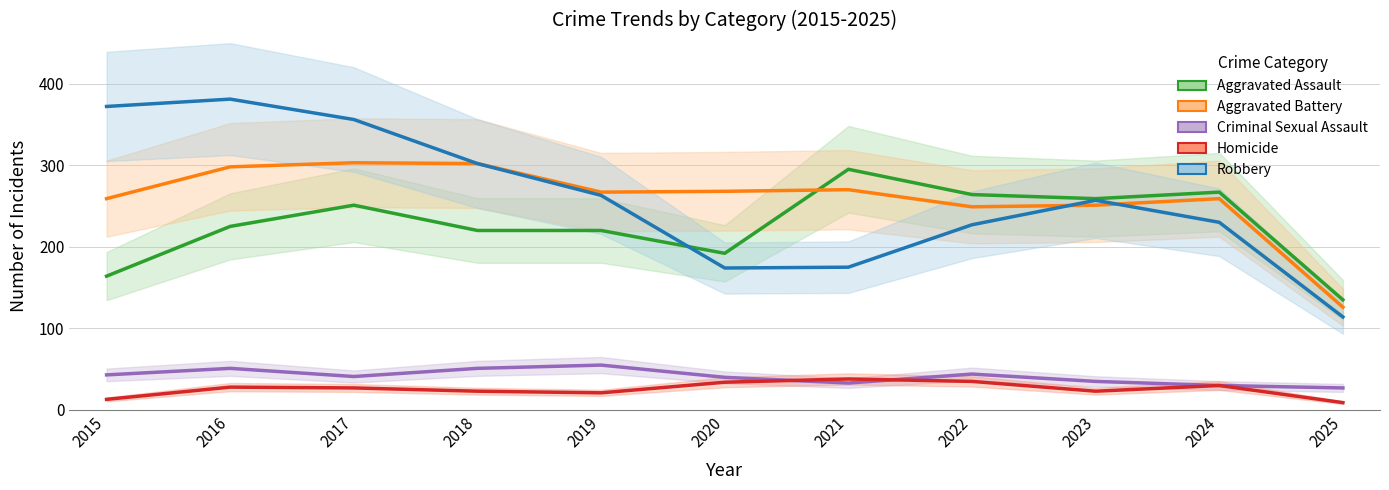

Is it true that Criminal Sexual Assault equals 33 at 2021?

True